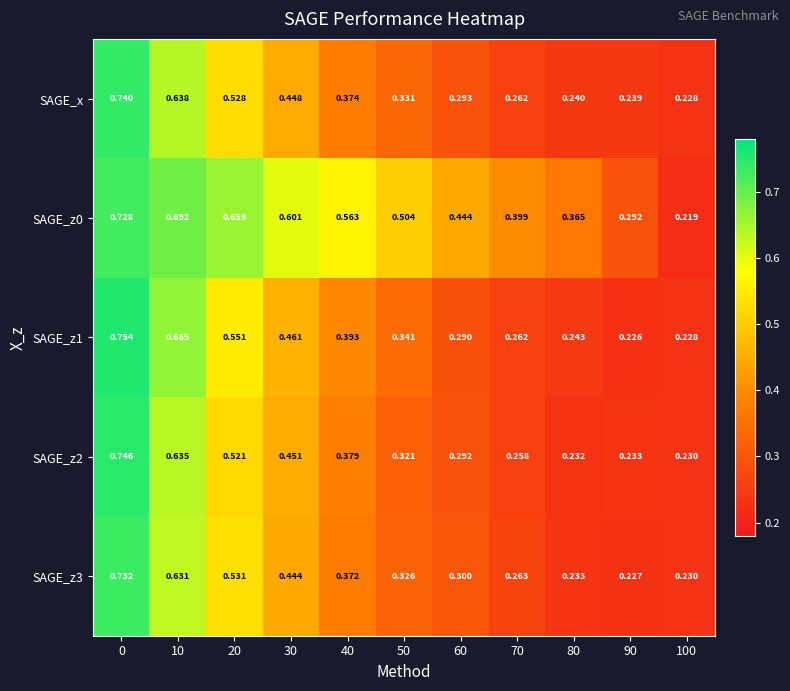

What is the greatest value displayed?

0.8